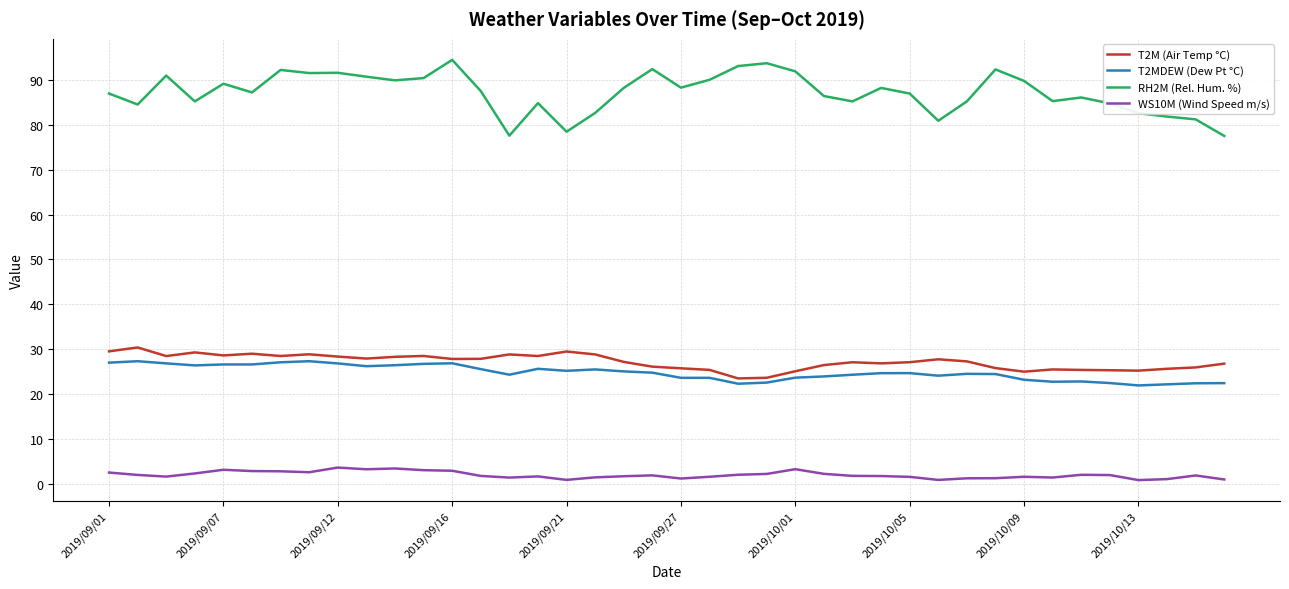

Count the number of categories in the chart.

40